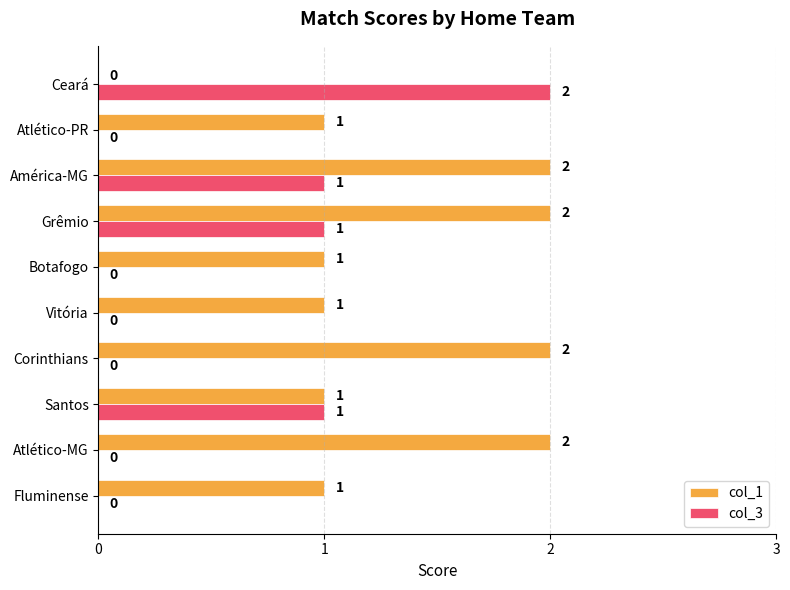

Which series has the largest total across all categories?

col_1